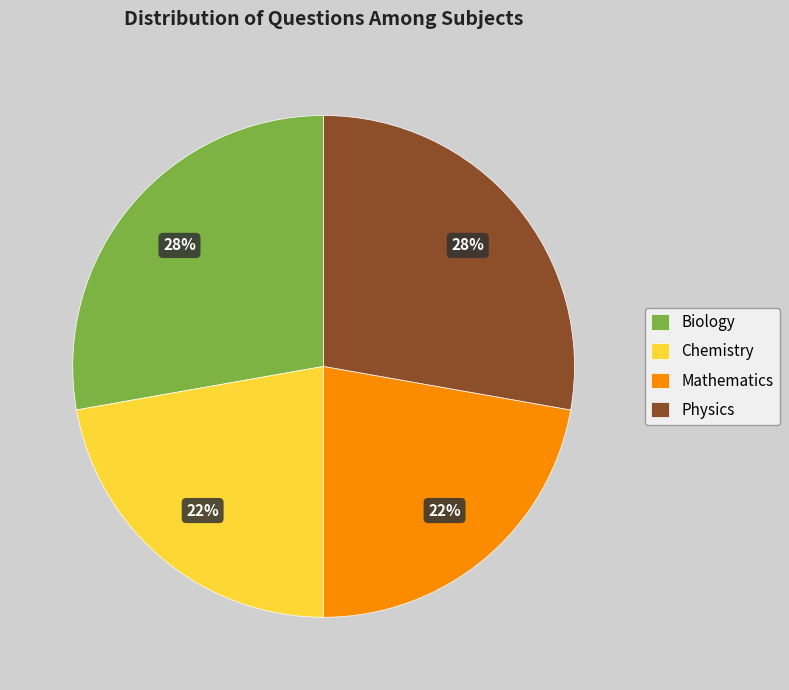

To the nearest percent, what is the average slice percentage?

25%